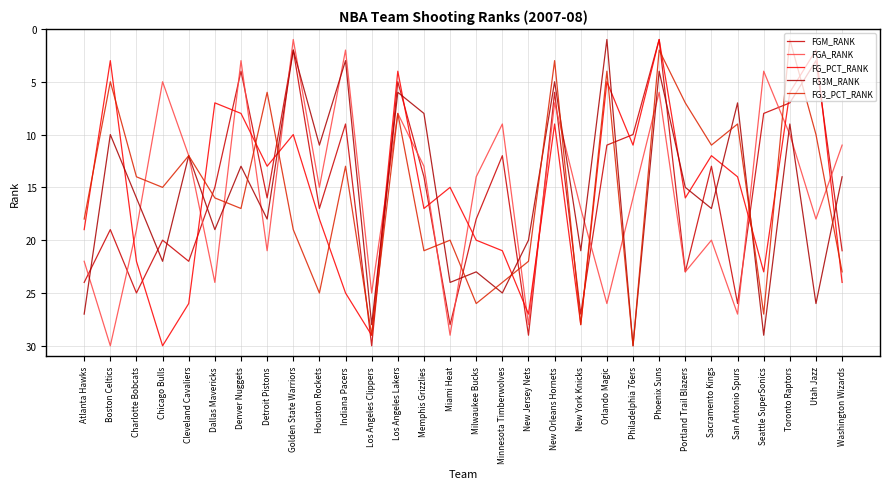

True or false: FG3_PCT_RANK and FG3M_RANK intersect in this chart.

True